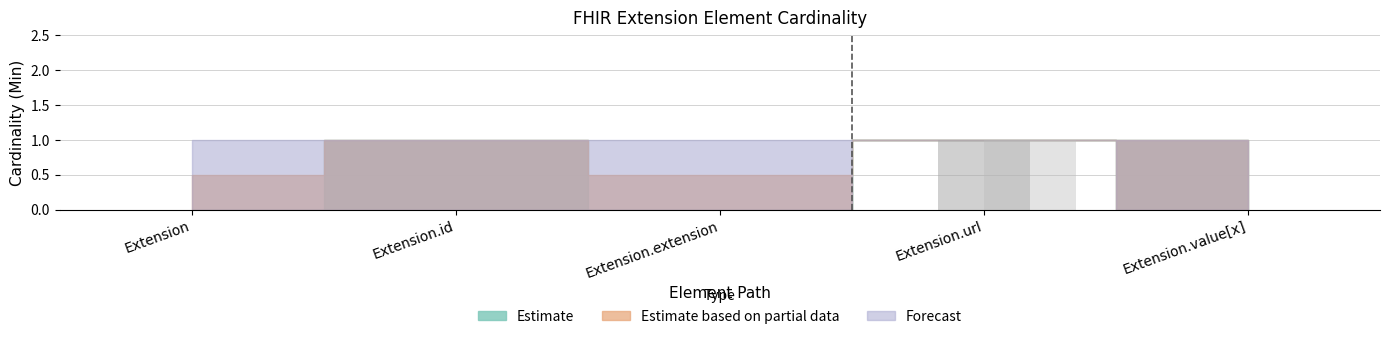

Which category has the lowest value across all series?

Extension